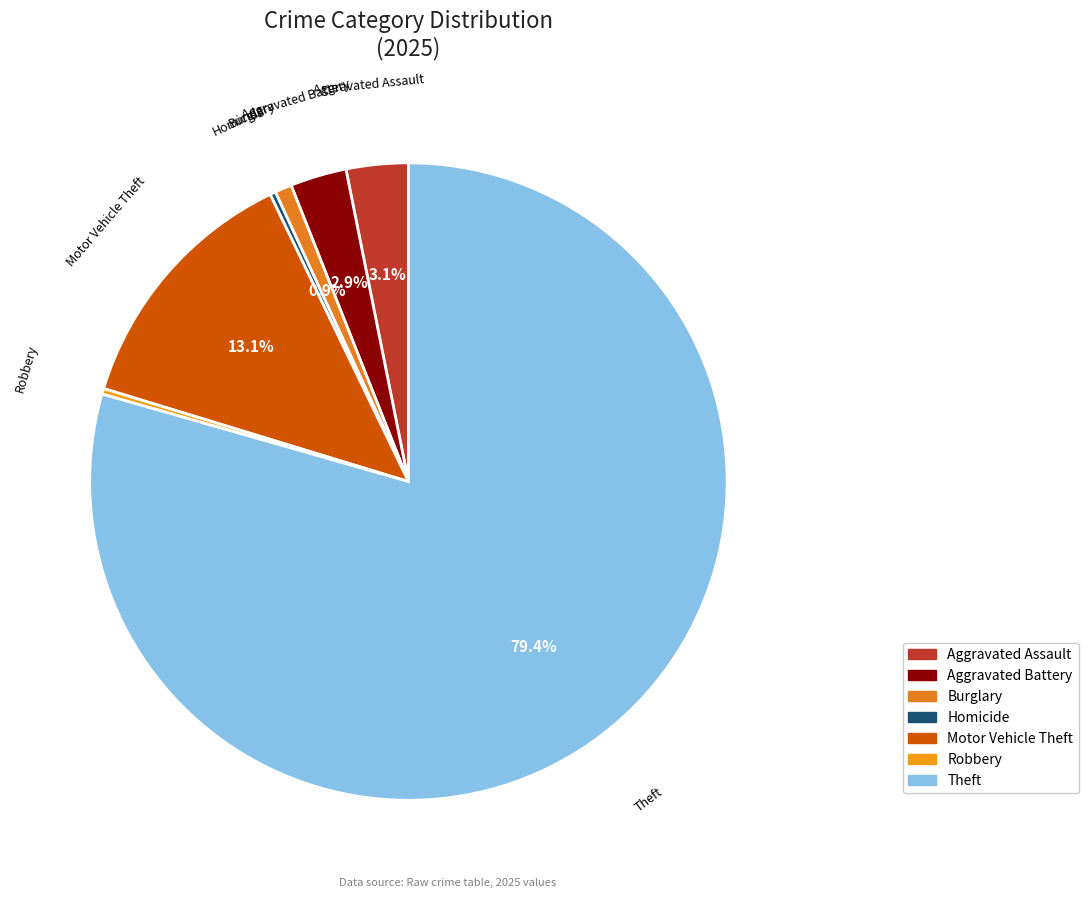

Count the number of slices in the pie.

7